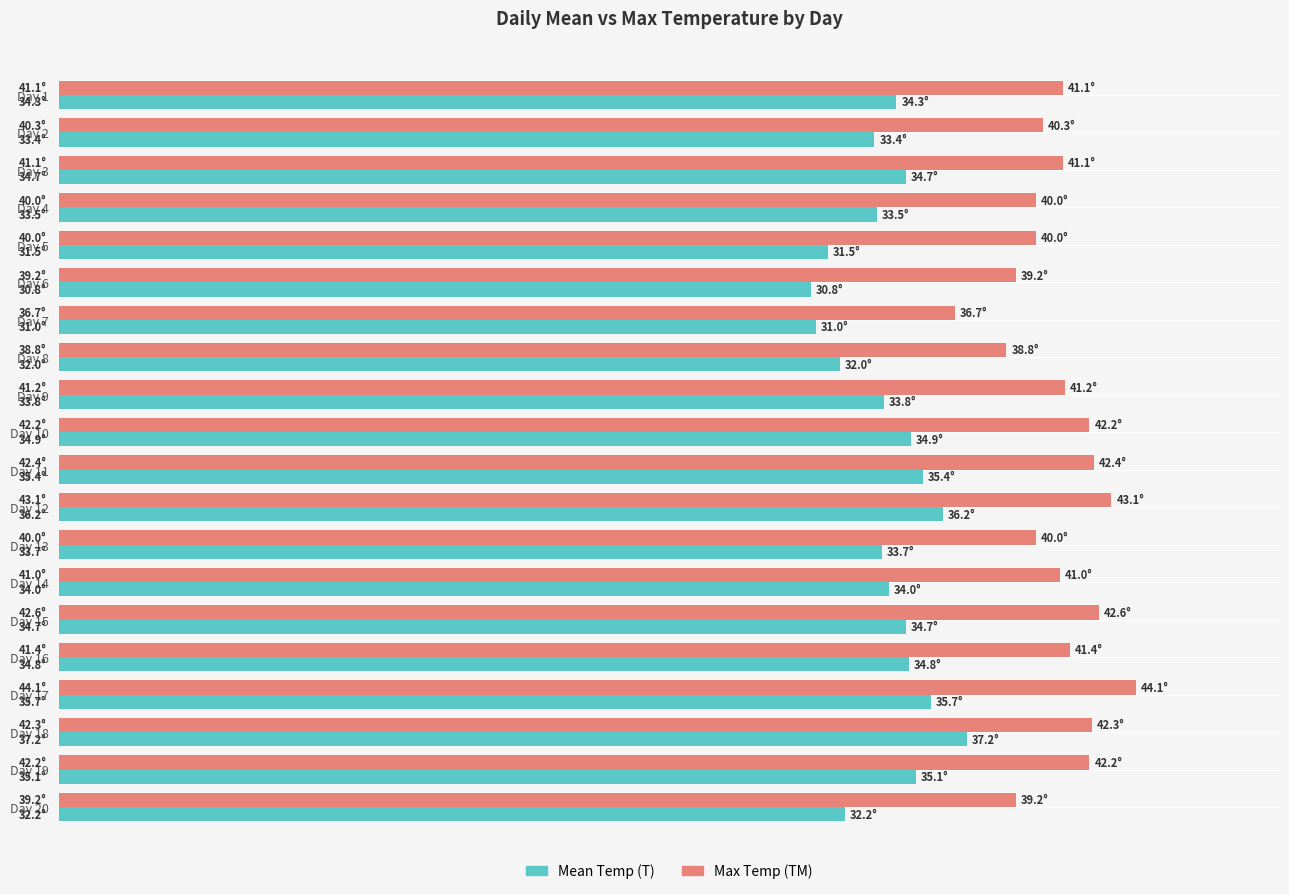

What is the difference between the maximum and minimum values in the Max Temp (TM) series?

7.4